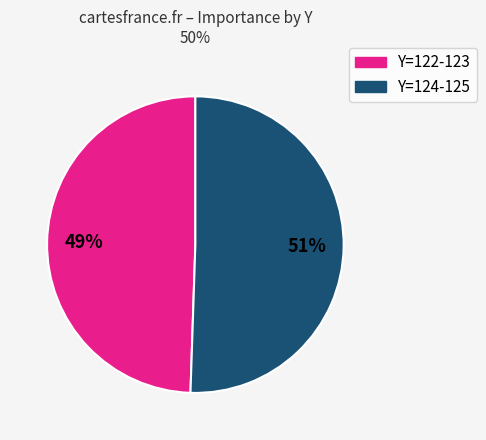

How many slices are in this pie chart?

2